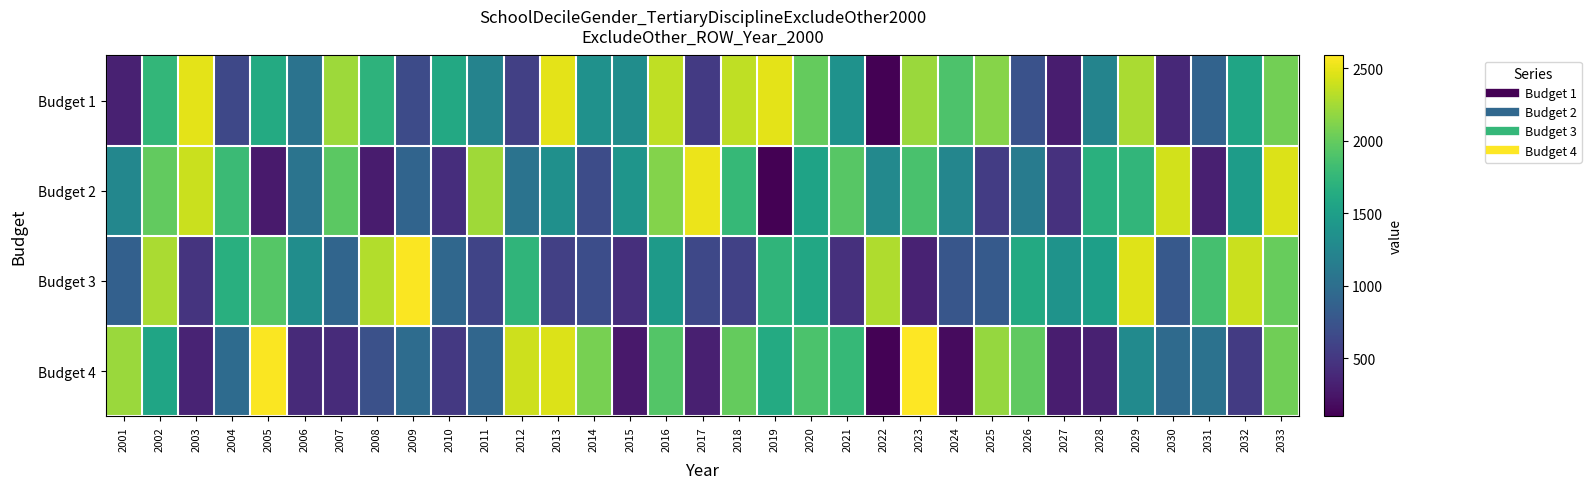

Between 2007 and 2013, which series saw the biggest shift?

Budget 4